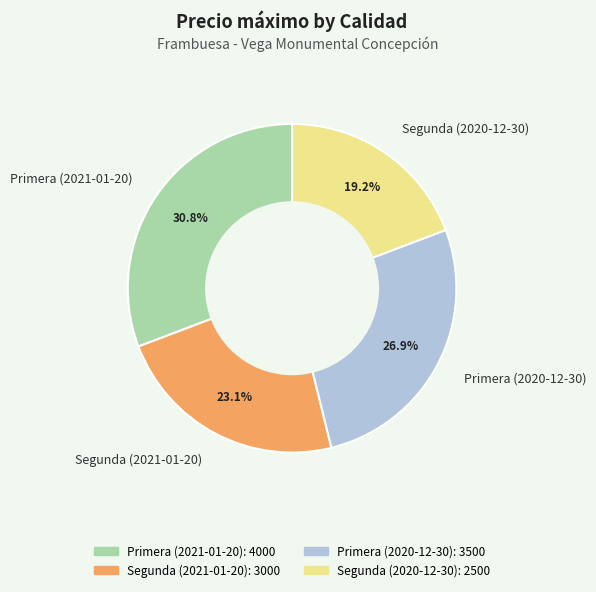

Is it true that Segunda (2021-01-20) is 36% of the pie?

False